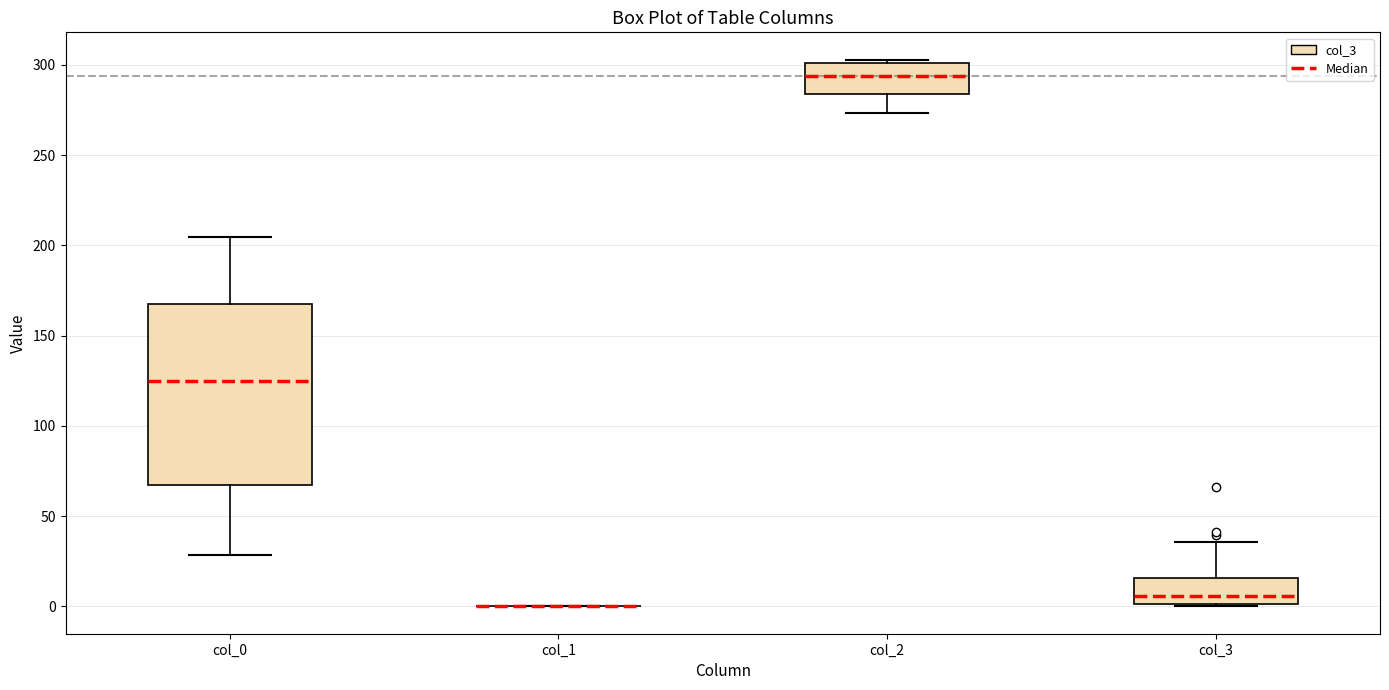

Reading left to right, read every box against the y-axis: the position of its median line, the range the box covers, and the ends of its whiskers. The values are not printed on the chart, so give them approximately, as read against the axis.

col_0: median 125, box 65 to 170, whiskers 30 to 205
col_1: box collapsed to a line at 0, whiskers 0 to 0
col_2: median 295, box 285 to 300, whiskers 275 to 305
col_3: median 5, box 0 to 15, whiskers 0 to 35